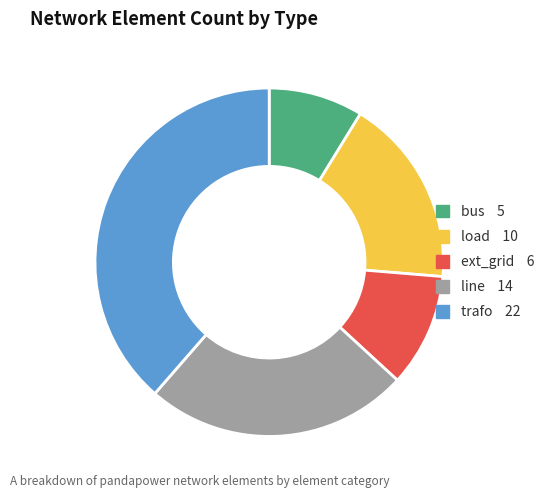

Which slice is the largest?

trafo